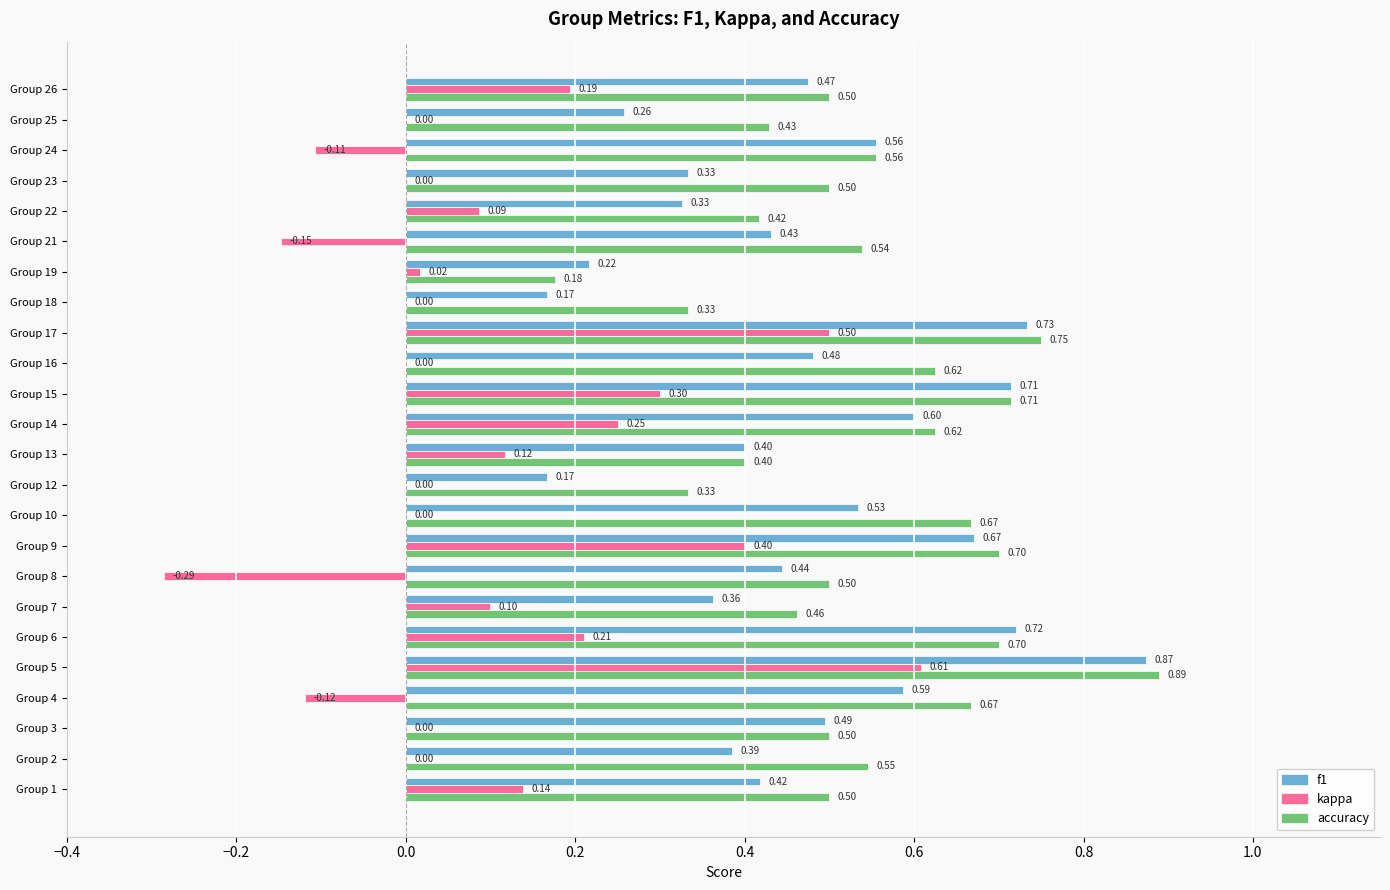

Is the value of f1 at Group 1 greater than the value of kappa at Group 8?

Yes